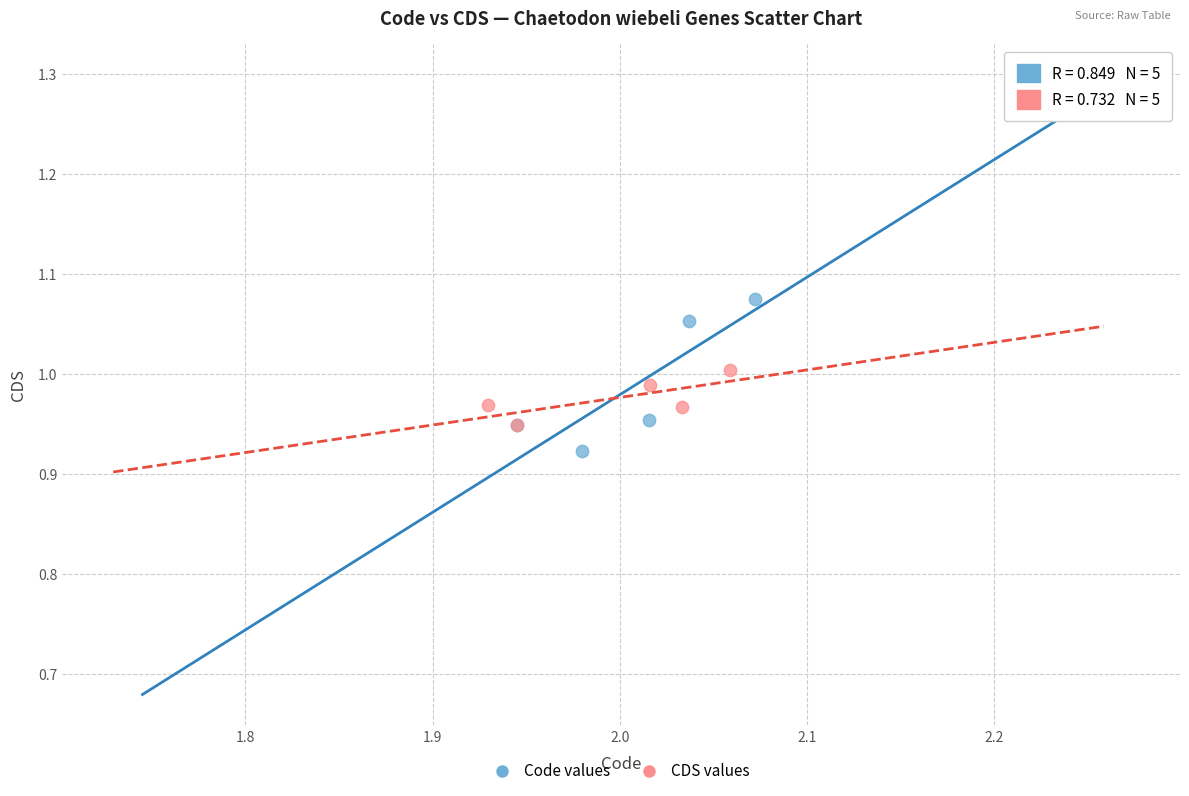

Which series has the widest spread of Y values?

Code values